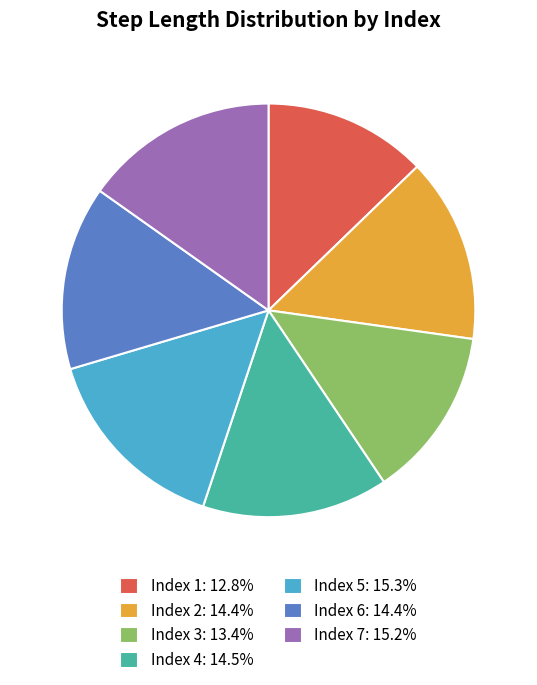

How many segments does this pie chart have?

7